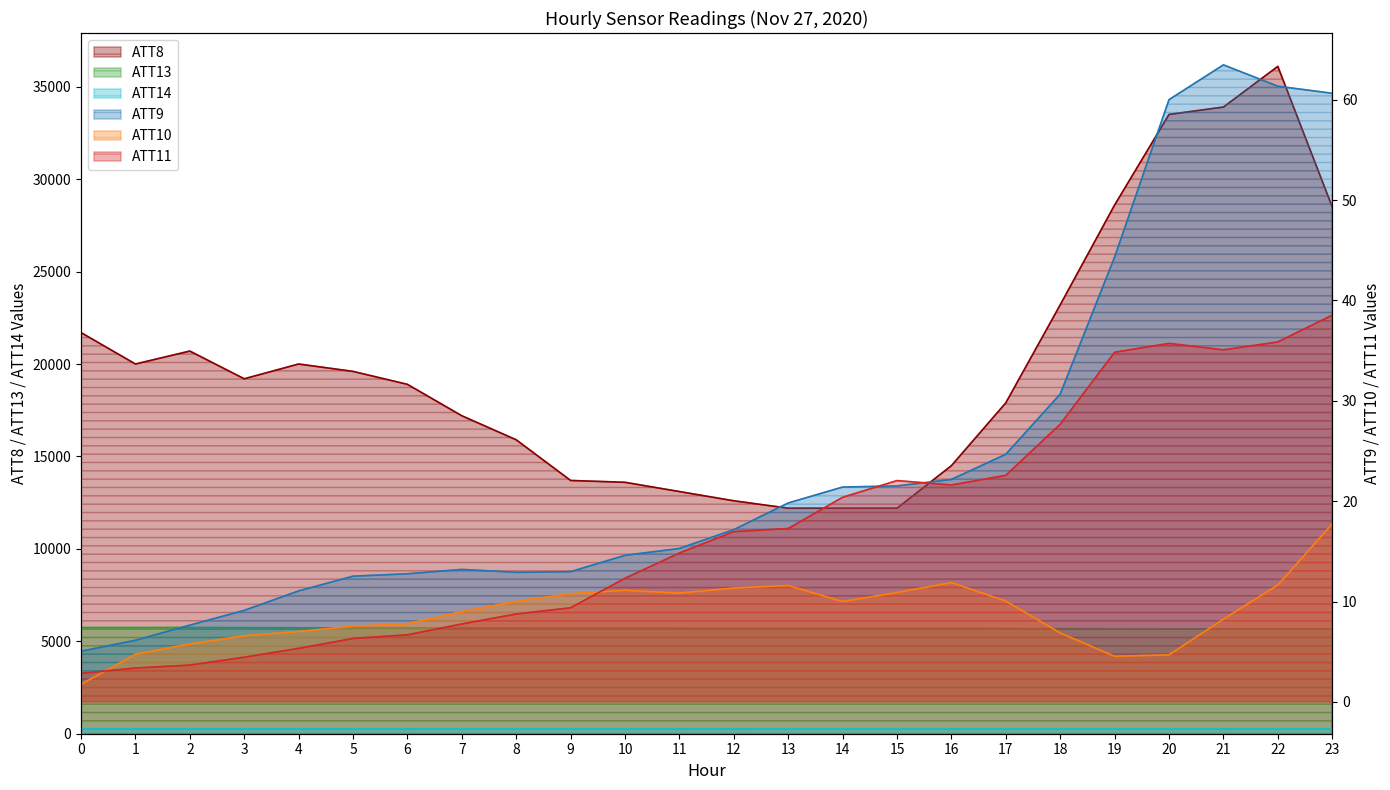

In ATT11, how many points are higher than both neighbors (excluding endpoints)?

2